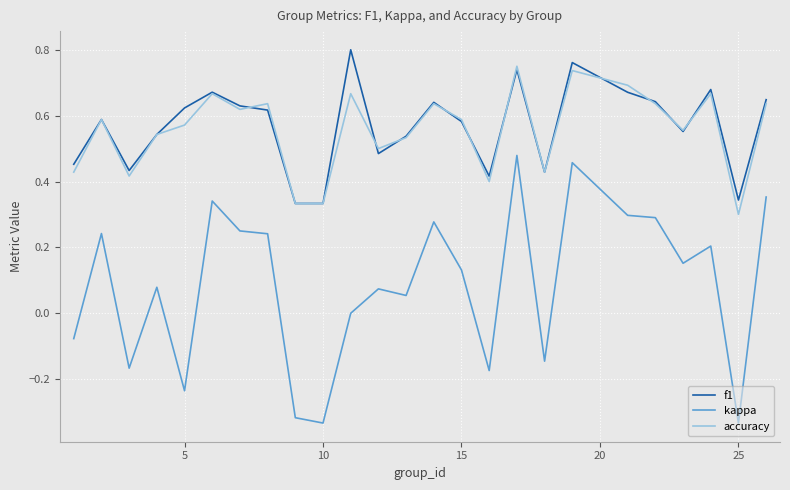

True or false: accuracy and kappa intersect in this chart.

False